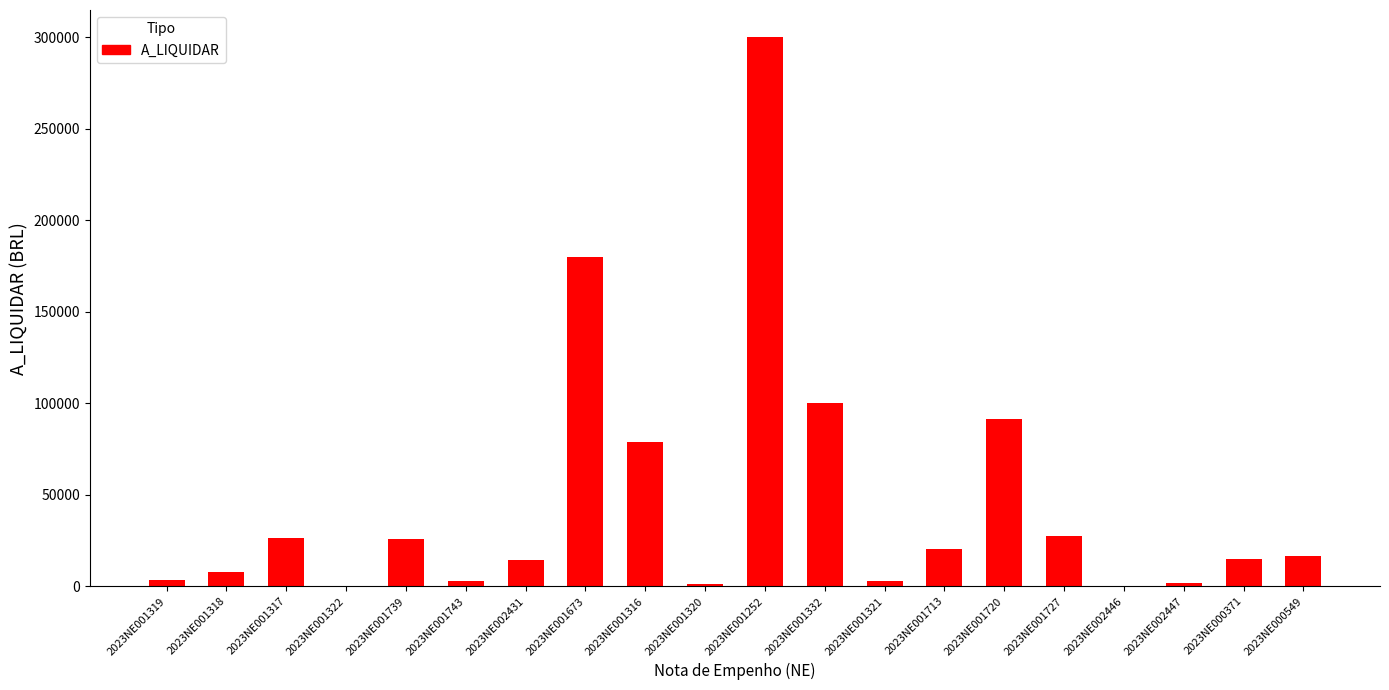

What is the ratio of the value at 2023NE001673 to the value at 2023NE001739?

7.0